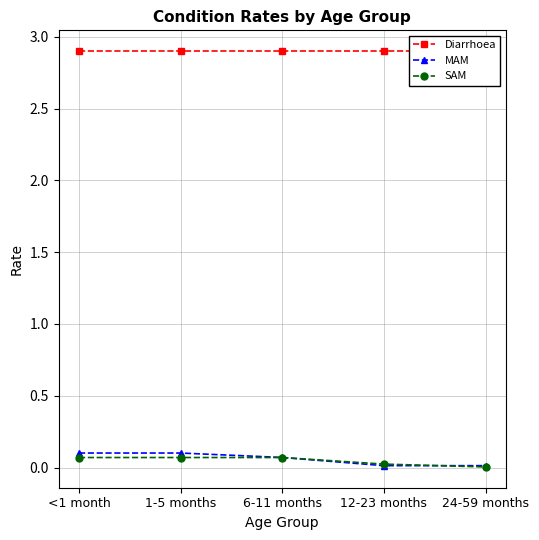

What is the difference between the SAM values at <1 month and 24-59 months?

0.1